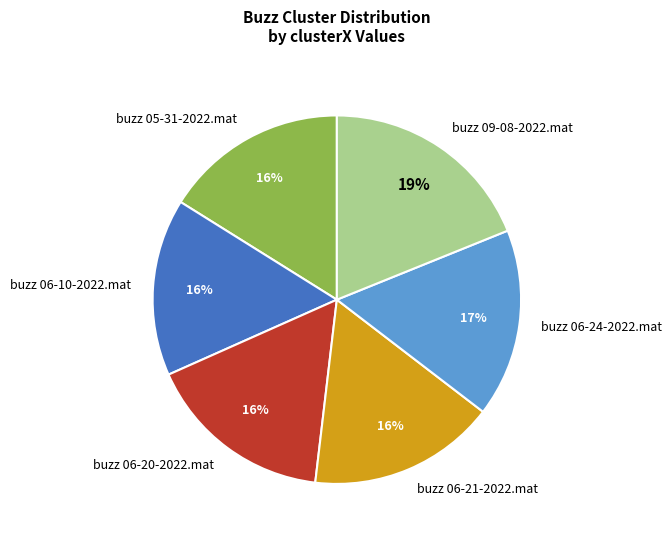

What is the largest slice in the pie chart?

buzz 09-08-2022.mat